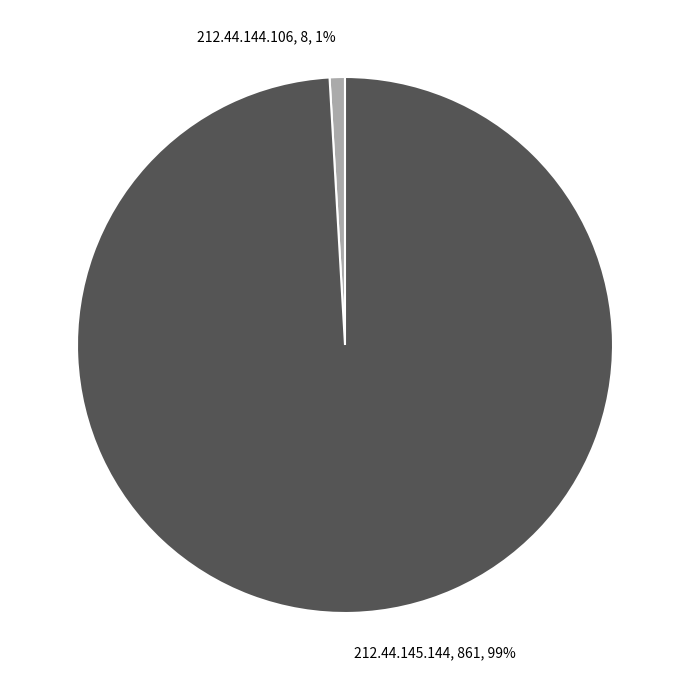

Does any single category account for the majority?

Yes